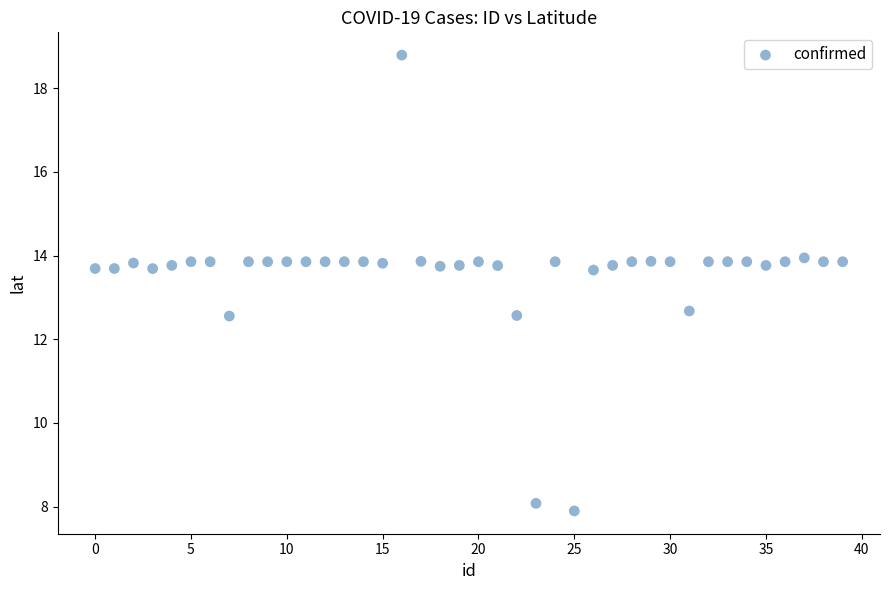

What is the range of Y values (max minus min)?

10.9